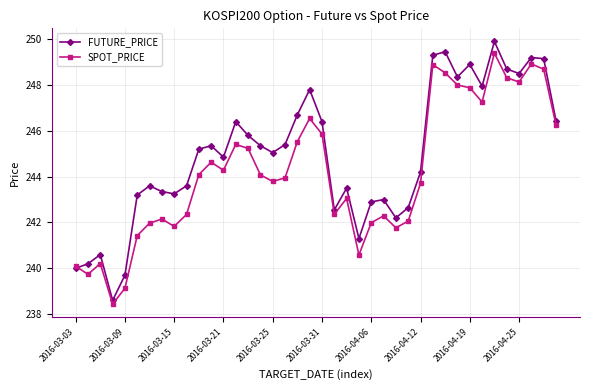

True or false: FUTURE_PRICE has more than 1 interior local peaks.

True